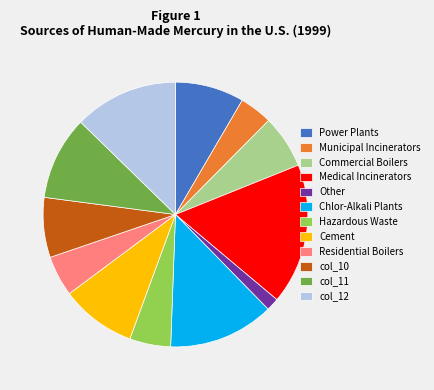

The Chlor-Alkali Plants slice represents 13% of the pie. True or false?

True